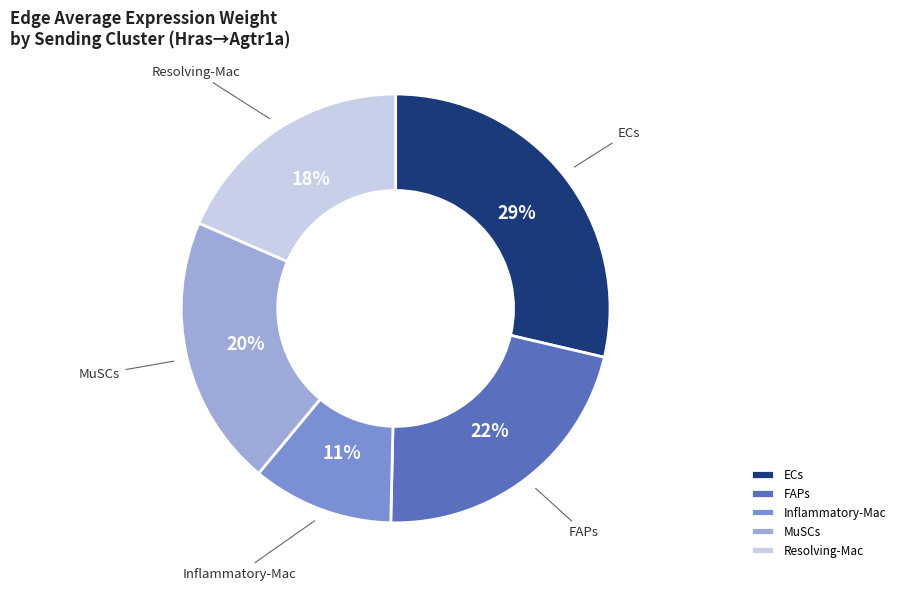

To the nearest percent, what is the average slice percentage?

20%